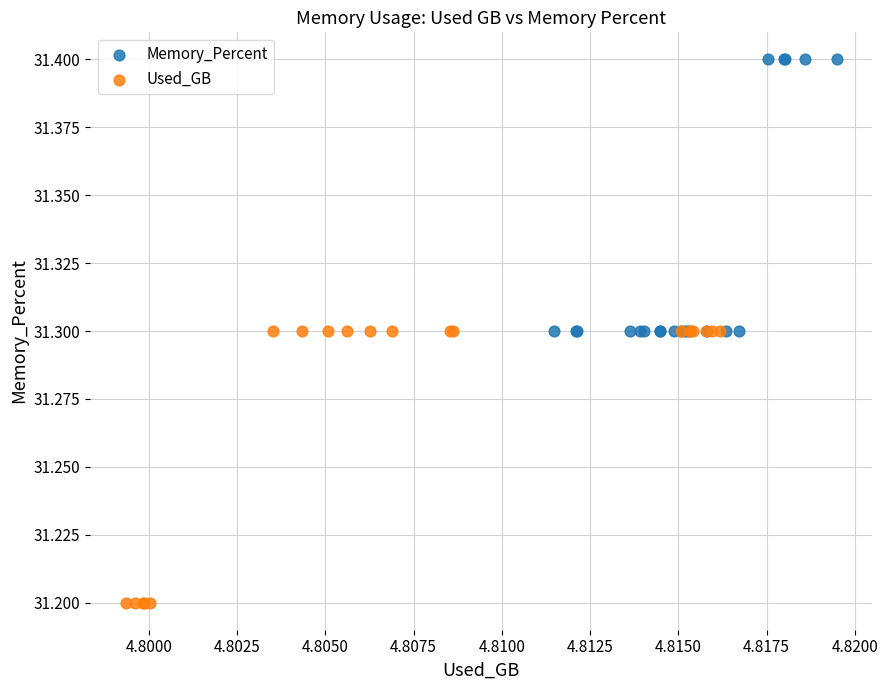

Which series reaches the minimum Y coordinate?

Used_GB